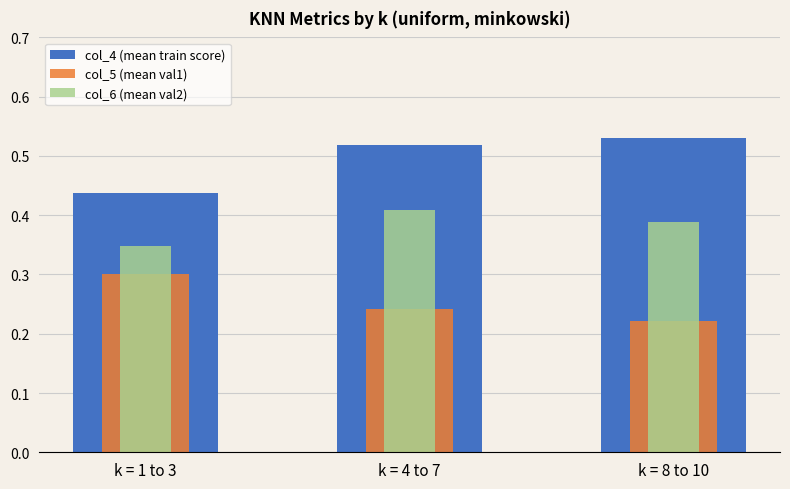

What position from the right is k = 8 to 10?

1